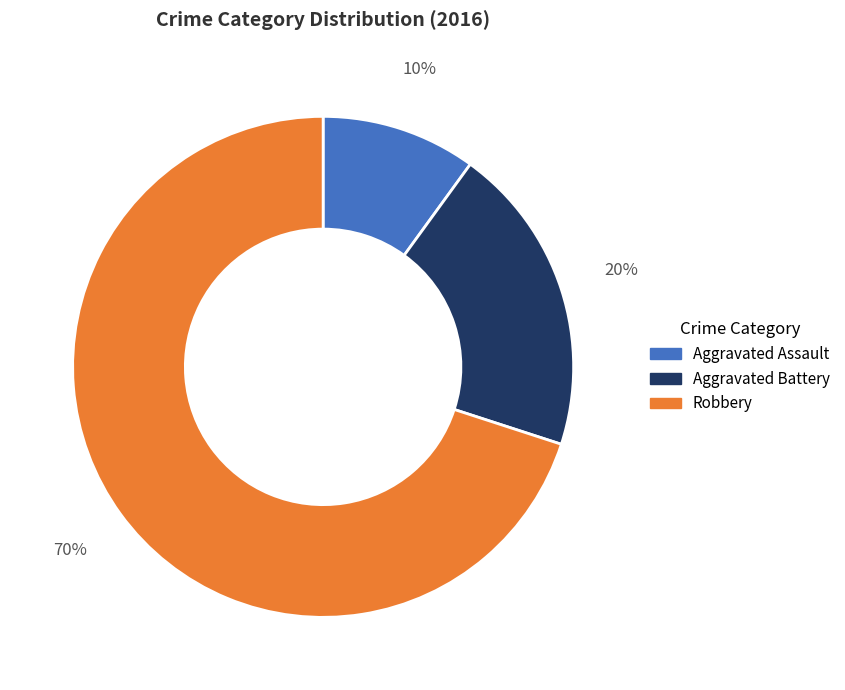

Which slice is the smallest?

Aggravated Assault